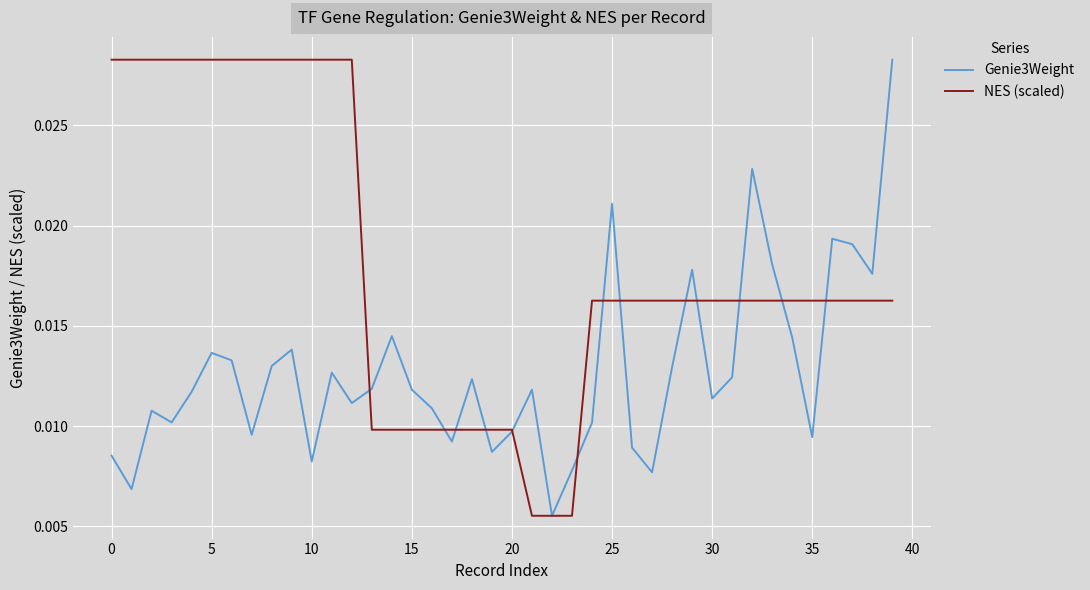

Which series has the largest total across all categories?

NES (scaled)